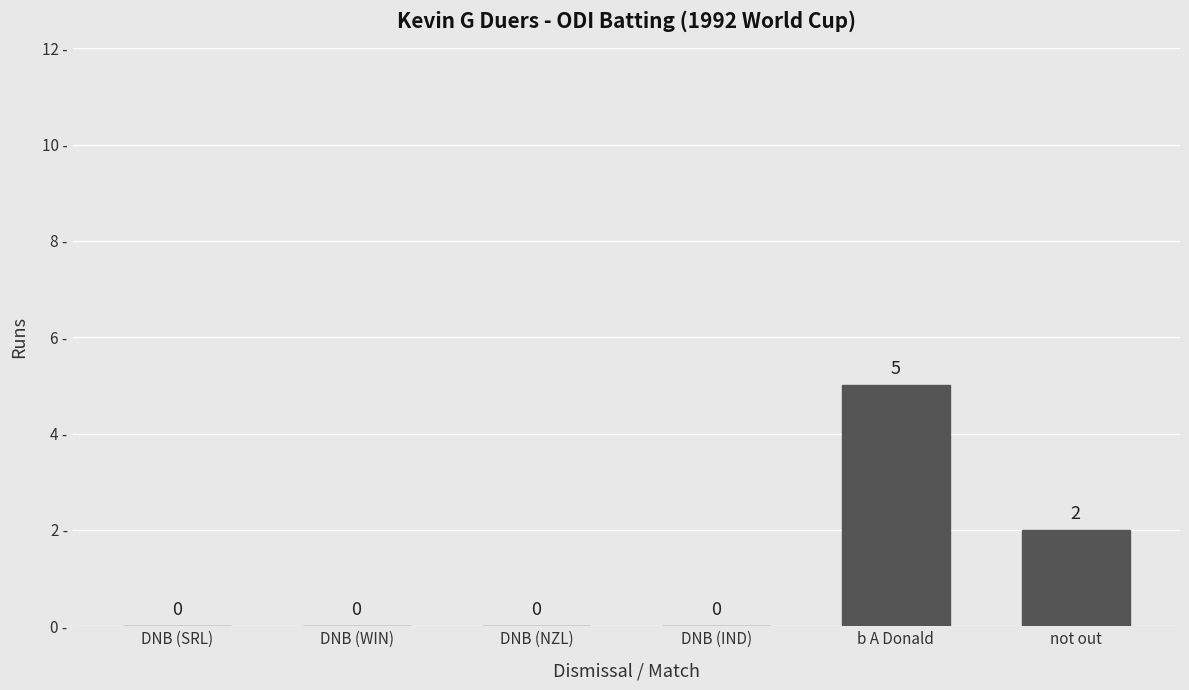

What is the greatest value displayed?

5